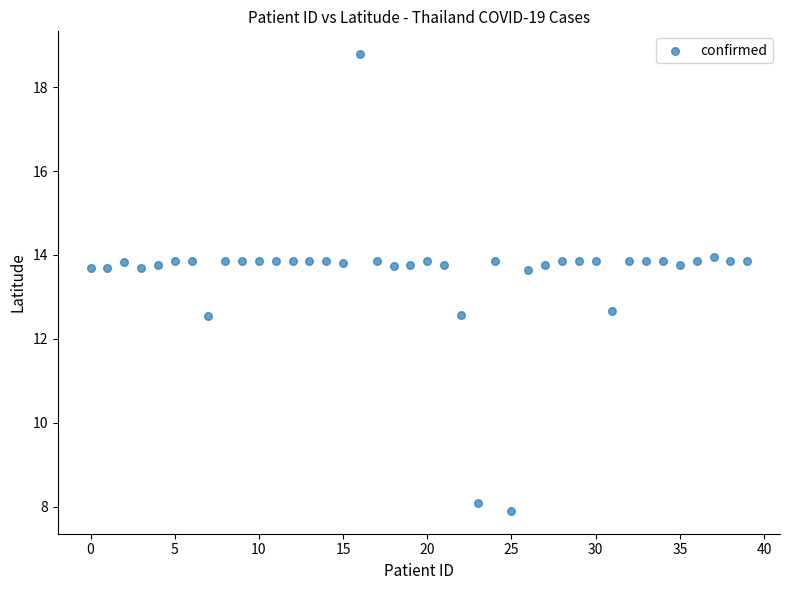

What is the range of Y values (max minus min)?

10.9